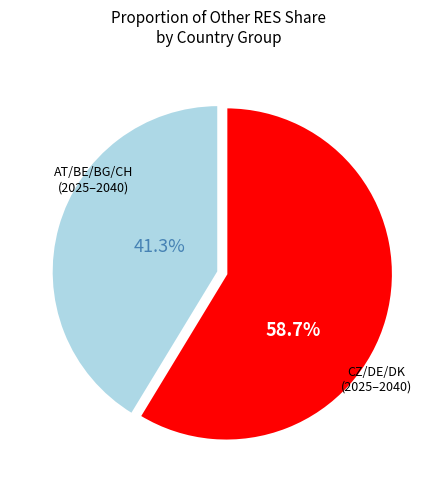

Is there a majority slice in this chart?

Yes